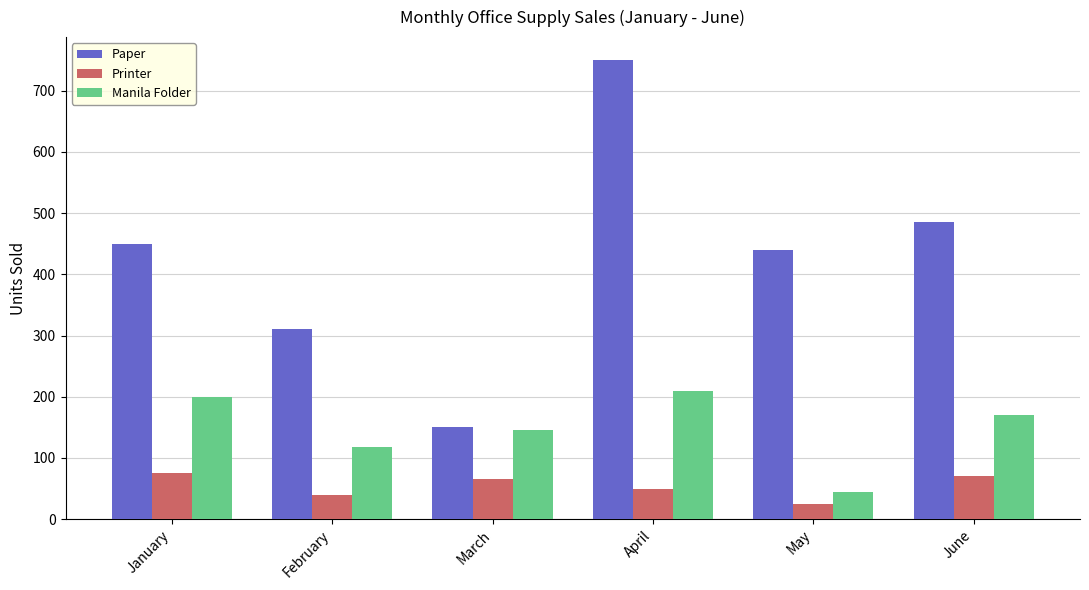

Where is Paper nearest to the value 450?

January